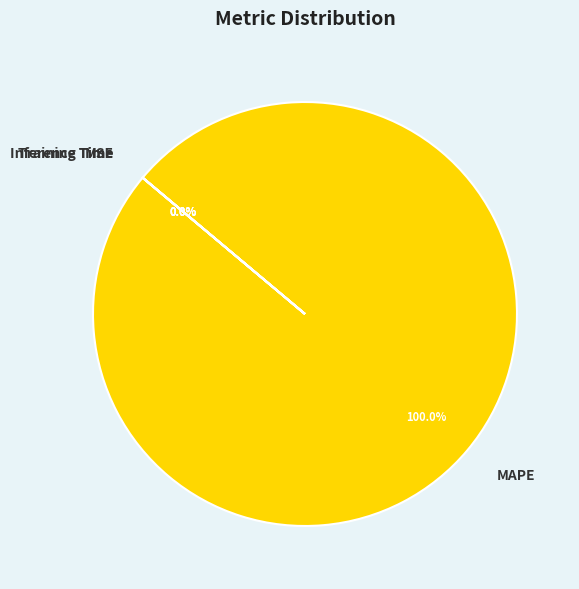

To the nearest percent, what is the average slice percentage?

25%